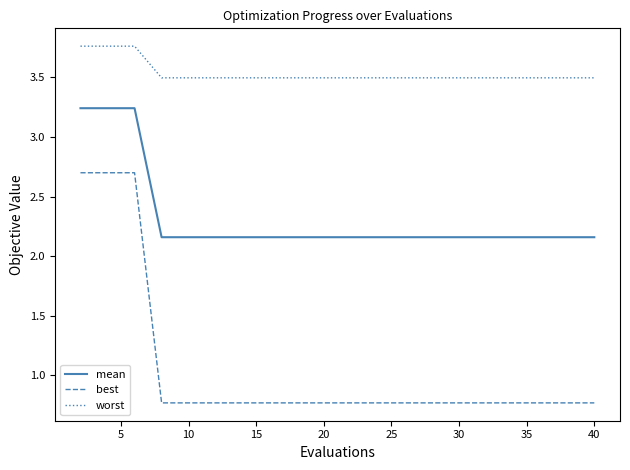

Which series has the largest range (max minus min)?

best